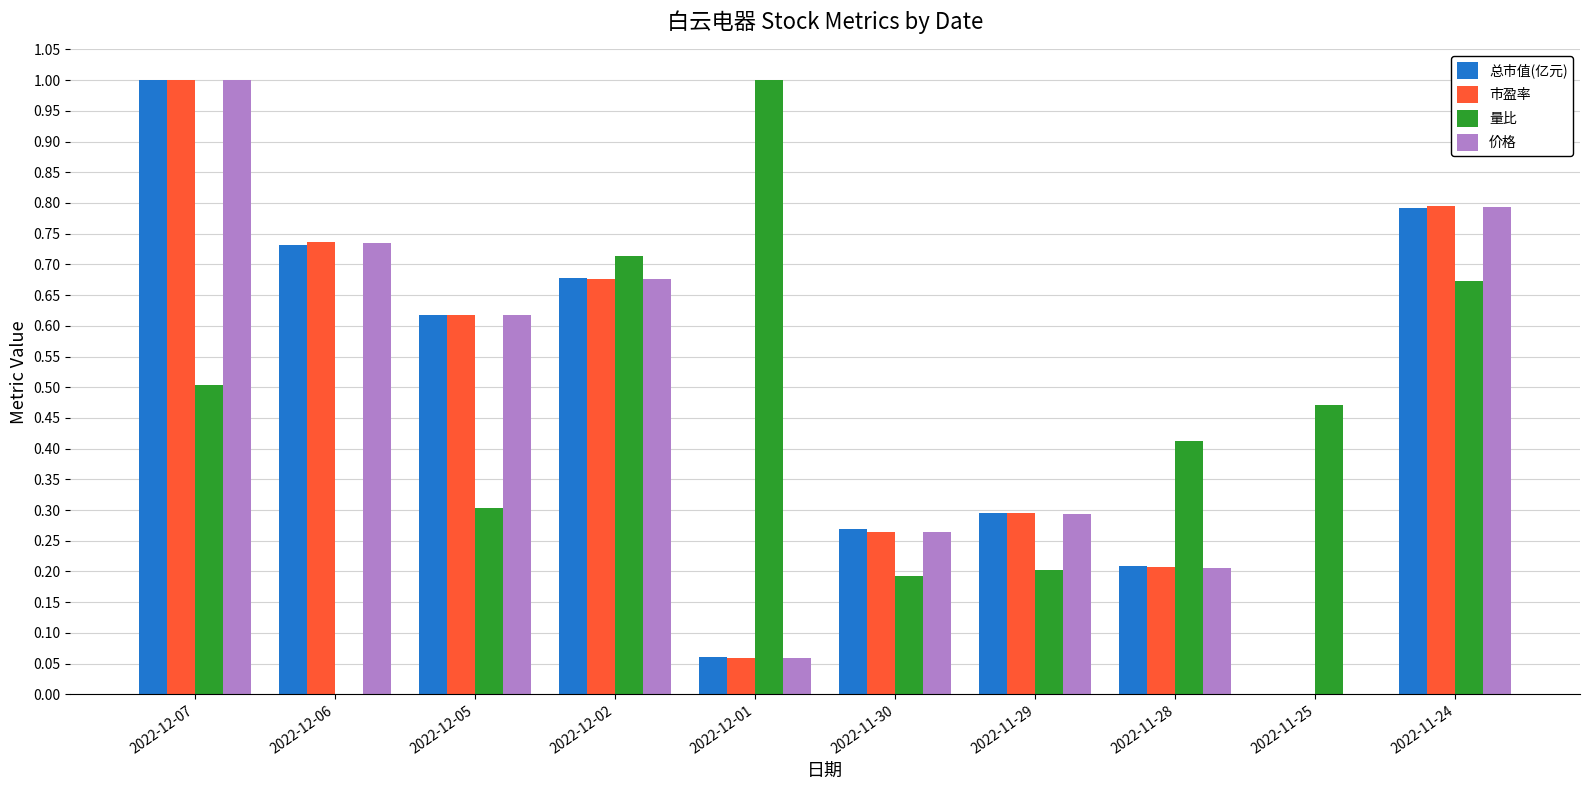

How many groups of bars are there?

10